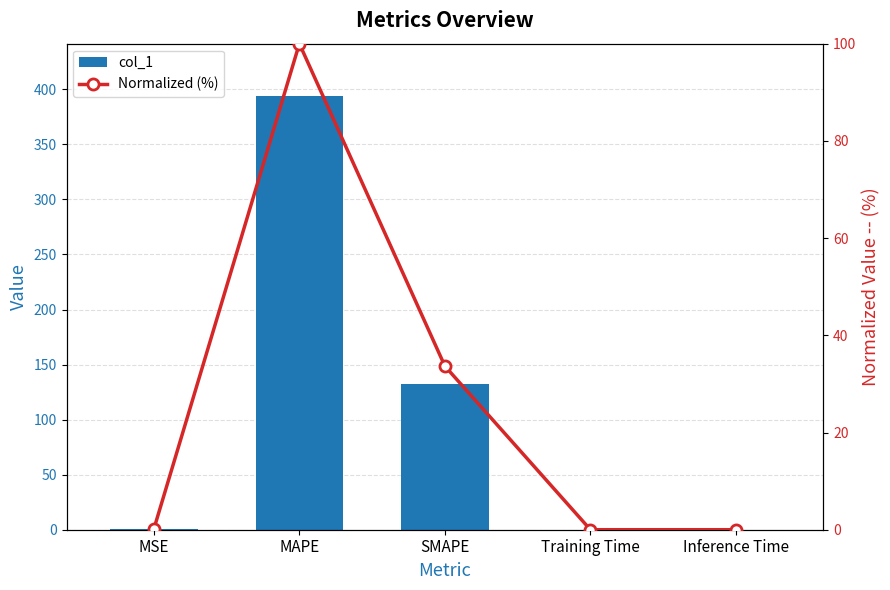

The value of col_1 at Training Time is 0.0. True or false?

False